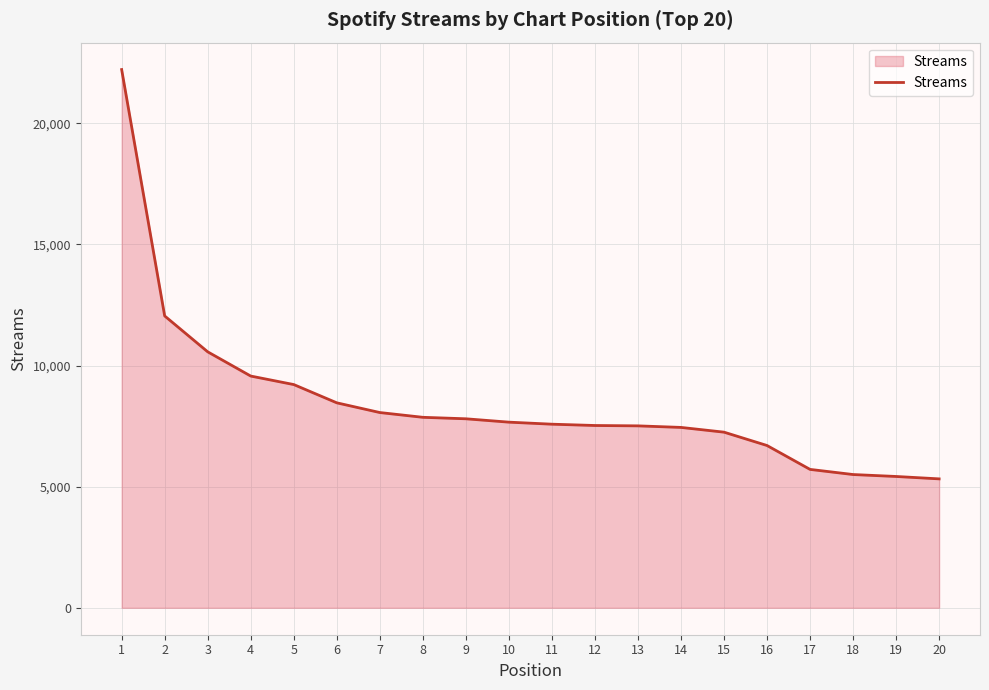

True or false: the data shows 17612 at 3.

False